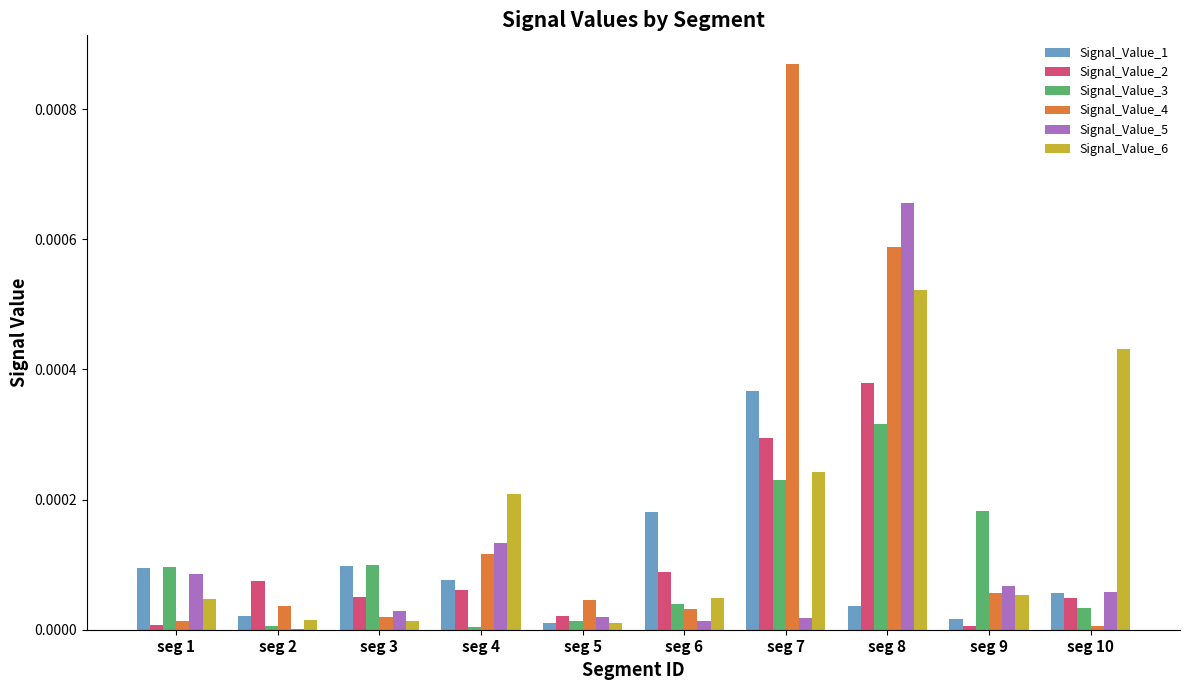

At which category is the sum across all series the highest?

seg 8